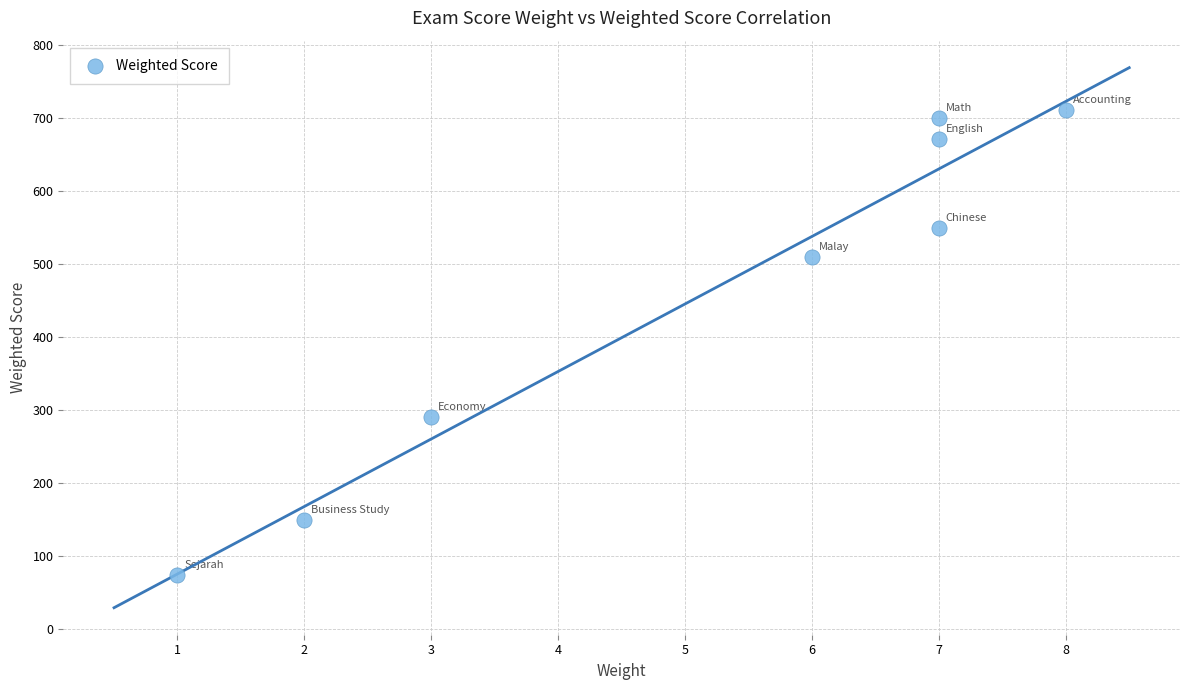

What is the range of X values (max minus min)?

7.0